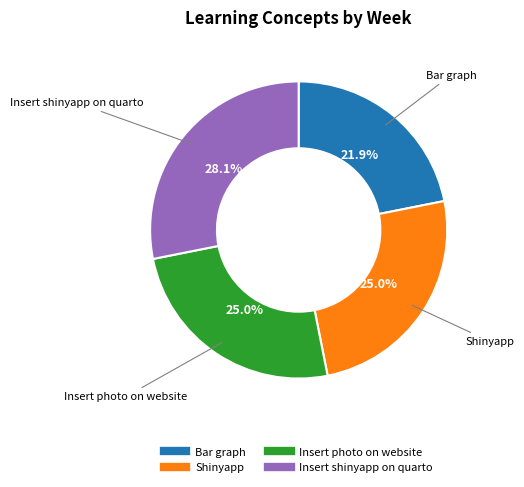

Which slice is the smallest?

Bar graph